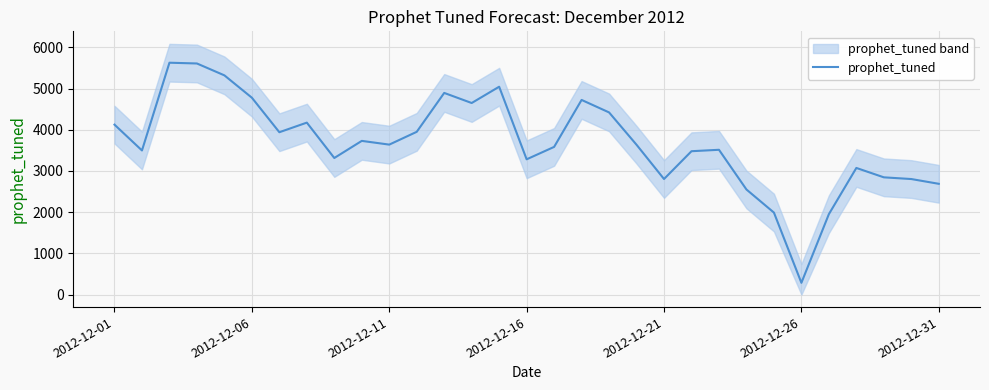

At which label does prophet_tuned reach its minimum?

2012-12-26